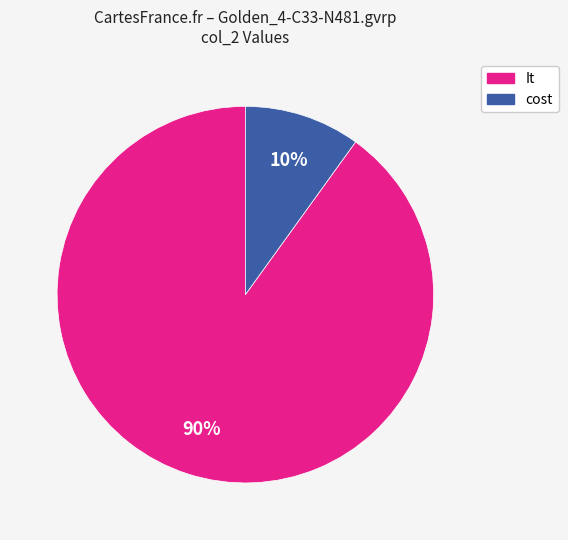

To the nearest percent, what is the average slice percentage?

50%